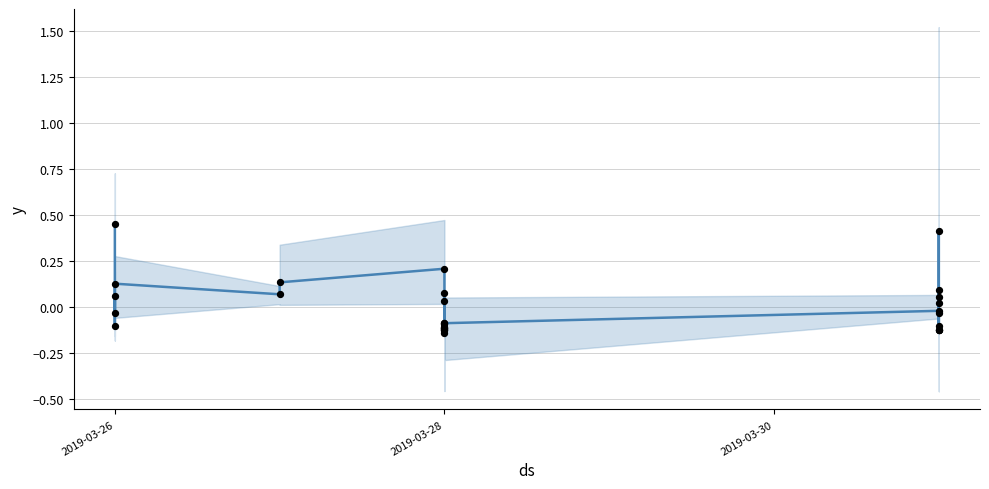

At which category is the sum across all series the highest?

2019-03-26